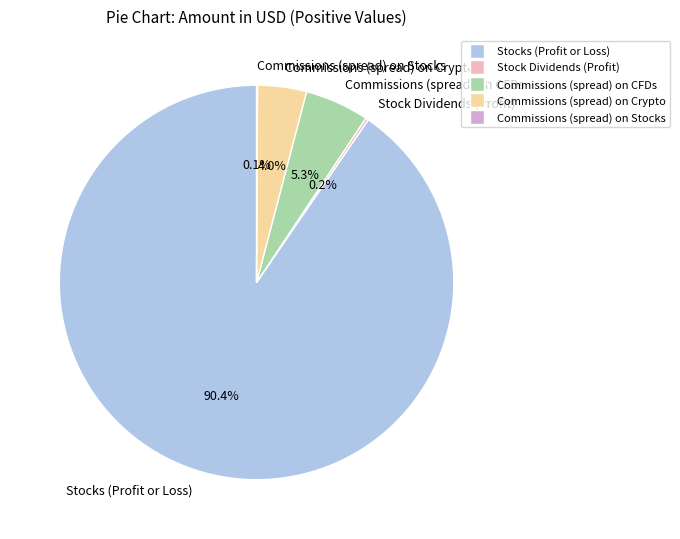

Which slice represents more than half of the pie?

Stocks (Profit or Loss)